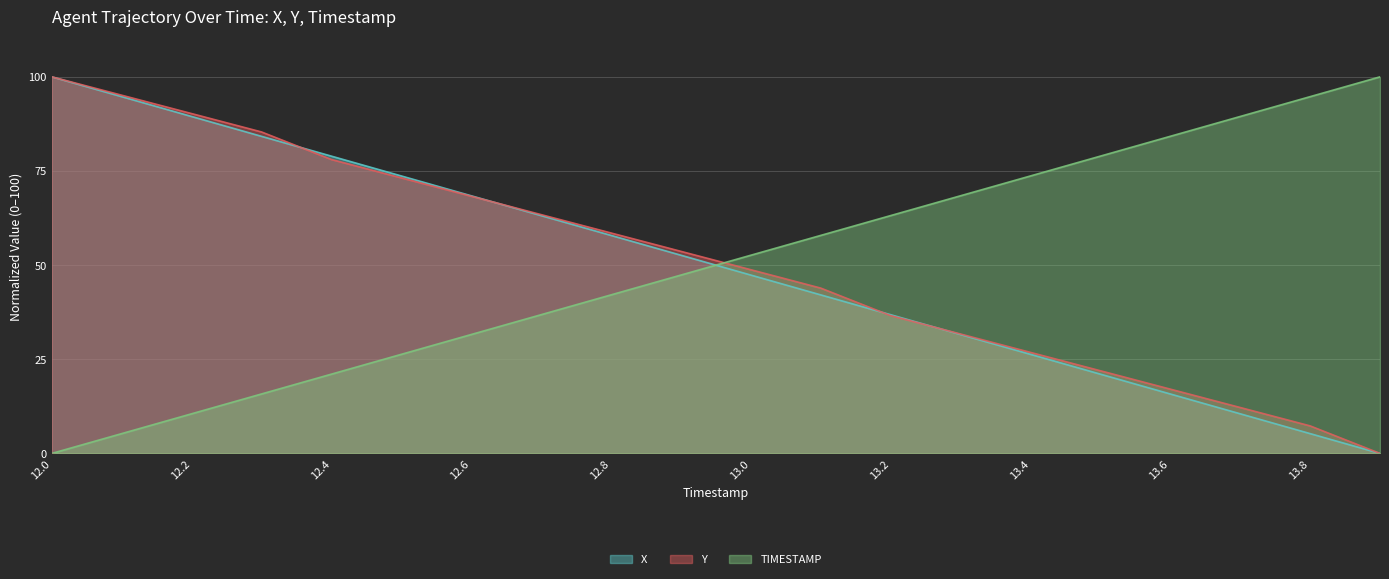

How many values in the TIMESTAMP series are below 52?

10